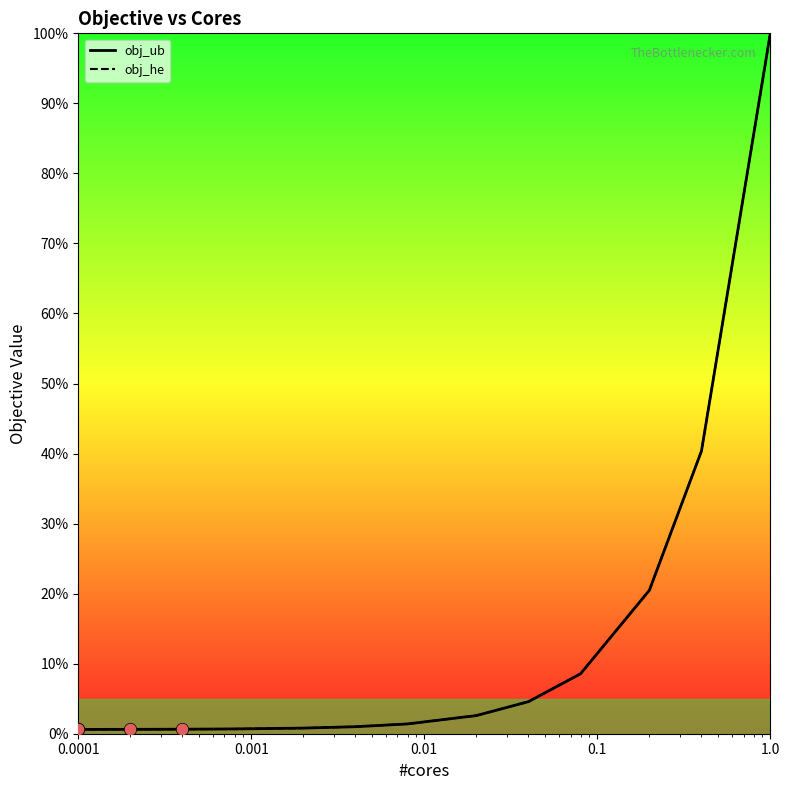

Is this an area chart (filled region under the line)?

No